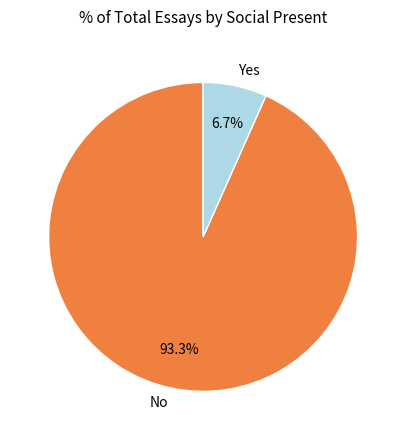

True or false: Yes accounts for 1% of the total.

False